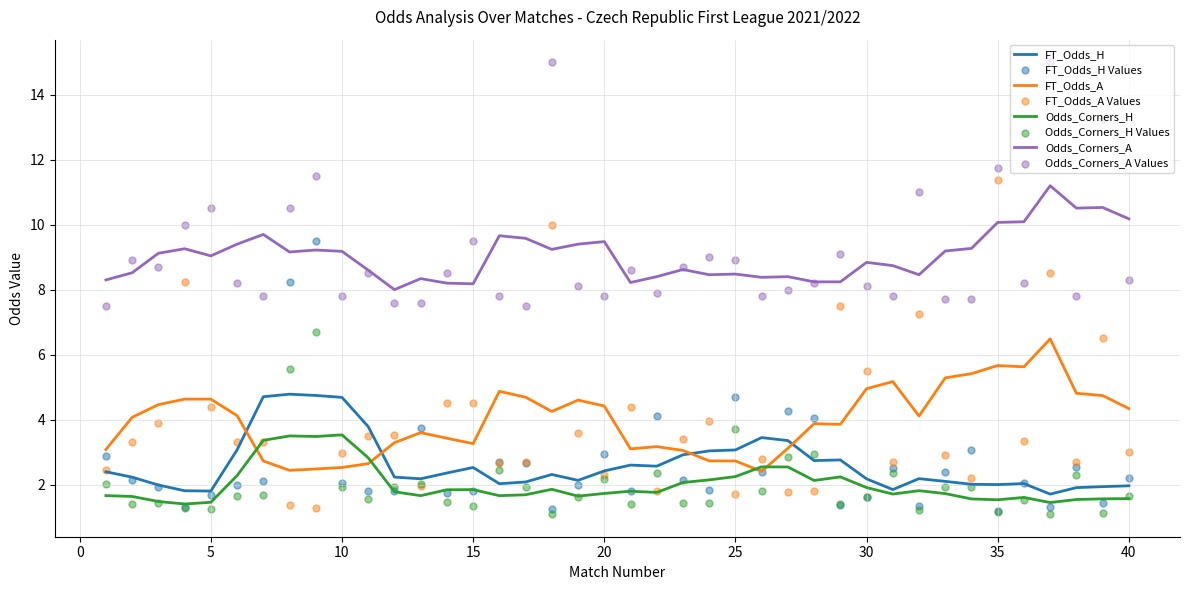

At which category is the sum across all series the highest?

9